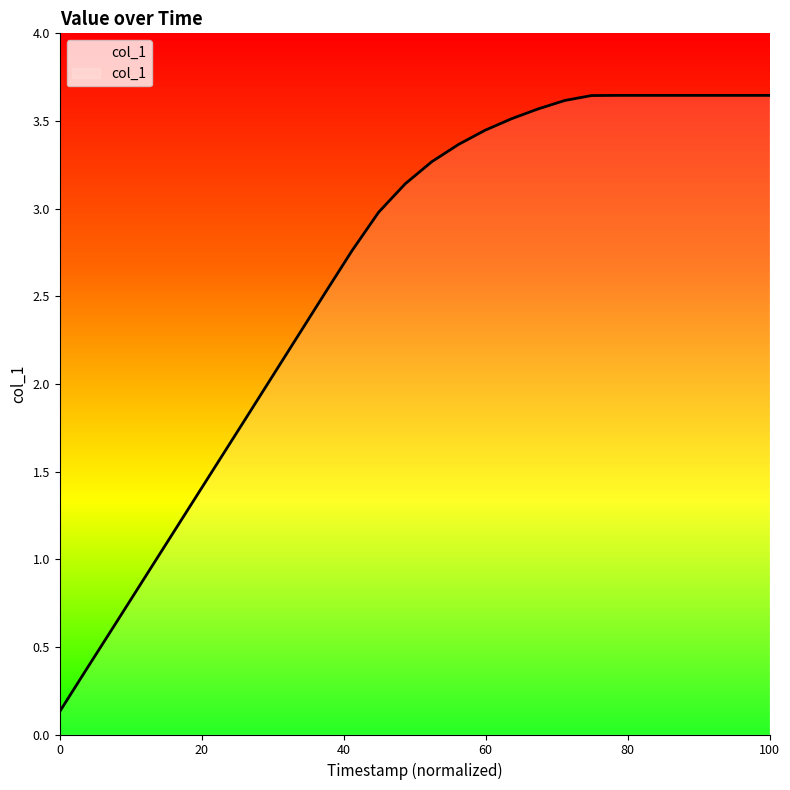

What is the difference between the maximum and minimum values?

3.5